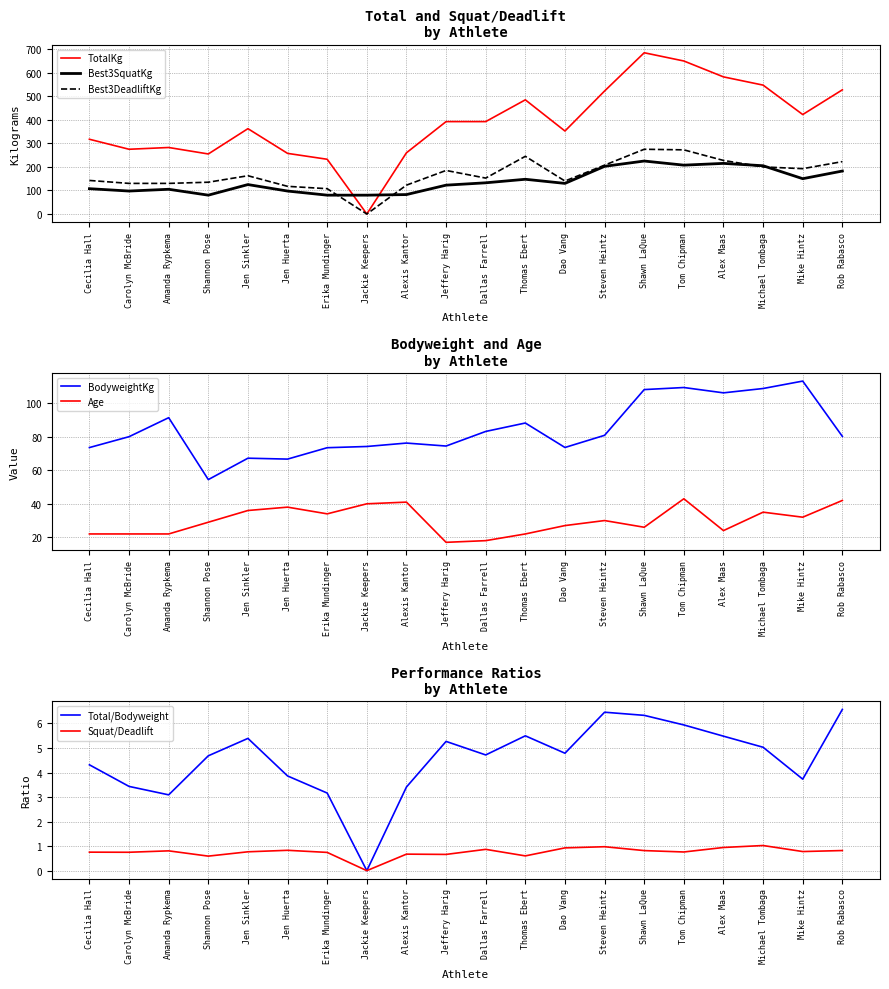

Reading right to left, transcribe all the data shown in this chart.

BodyweightKg: Rob Rabasco=80.2	Mike Hintz=113.2	Michael Tombaga=108.8	Alex Maas=106.2	Tom Chipman=109.4	Shawn LaQue=108.2	Steven Heintz=80.9	Dao Vang=73.6	Thomas Ebert=88.2	Dallas Farrell=83.2	Jeffery Harig=74.5	Alexis Kantor=76.2	Jackie Keepers=74.2	Erika Mundinger=73.5	Jen Huerta=66.7	Jen Sinkler=67.2	Shannon Pose=54.5	Amanda Rypkema=91.4	Carolyn McBride=80.1	Cecilia Hall=73.6
TotalKg: Rob Rabasco=527.5	Mike Hintz=422.5	Michael Tombaga=547.5	Alex Maas=582.5	Tom Chipman=650.0	Shawn LaQue=685.0	Steven Heintz=522.5	Dao Vang=352.5	Thomas Ebert=485.0	Dallas Farrell=392.5	Jeffery Harig=392.5	Alexis Kantor=260.0	Jackie Keepers=0.0	Erika Mundinger=232.5	Jen Huerta=257.5	Jen Sinkler=362.5	Shannon Pose=255.0	Amanda Rypkema=282.5	Carolyn McBride=275.0	Cecilia Hall=317.5
Best3SquatKg: Rob Rabasco=182.5	Mike Hintz=150.0	Michael Tombaga=205.0	Alex Maas=215.0	Tom Chipman=207.5	Shawn LaQue=225.0	Steven Heintz=202.5	Dao Vang=130.0	Thomas Ebert=147.5	Dallas Farrell=132.5	Jeffery Harig=122.5	Alexis Kantor=82.5	Jackie Keepers=80.0	Erika Mundinger=80.0	Jen Huerta=97.5	Jen Sinkler=125.0	Shannon Pose=80.0	Amanda Rypkema=105.0	Carolyn McBride=97.5	Cecilia Hall=107.5
Best3DeadliftKg: Rob Rabasco=222.5	Mike Hintz=192.5	Michael Tombaga=200.0	Alex Maas=227.5	Tom Chipman=272.5	Shawn LaQue=275.0	Steven Heintz=207.5	Dao Vang=140.0	Thomas Ebert=245.0	Dallas Farrell=152.5	Jeffery Harig=185.0	Alexis Kantor=122.5	Jackie Keepers=0.0	Erika Mundinger=107.5	Jen Huerta=117.5	Jen Sinkler=162.5	Shannon Pose=135.0	Amanda Rypkema=130.0	Carolyn McBride=130.0	Cecilia Hall=142.5
Age: Rob Rabasco=42.0	Mike Hintz=32.0	Michael Tombaga=35.0	Alex Maas=24.0	Tom Chipman=43.0	Shawn LaQue=26.0	Steven Heintz=30.0	Dao Vang=27.0	Thomas Ebert=22.0	Dallas Farrell=18.0	Jeffery Harig=17.0	Alexis Kantor=41.0	Jackie Keepers=40.0	Erika Mundinger=34.0	Jen Huerta=38.0	Jen Sinkler=36.0	Shannon Pose=29.0	Amanda Rypkema=22.0	Carolyn McBride=22.0	Cecilia Hall=22.0